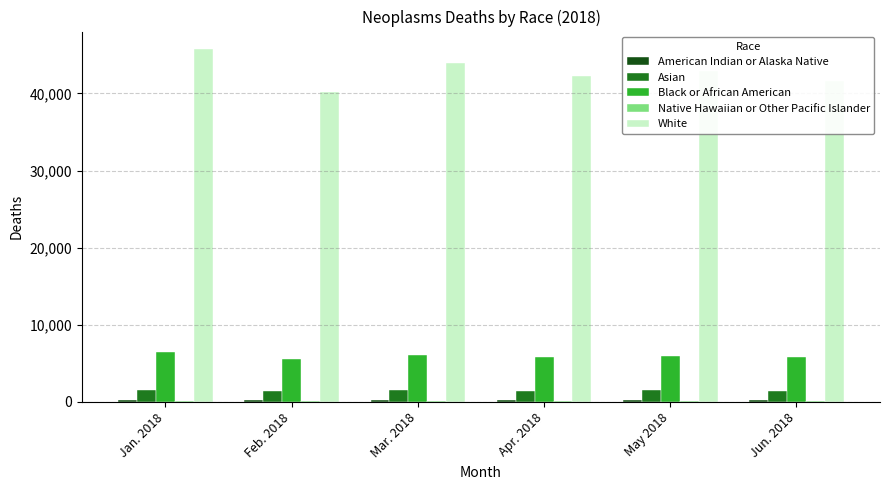

Is the value of Asian at Mar. 2018 greater than the value of White at Jan. 2018?

No